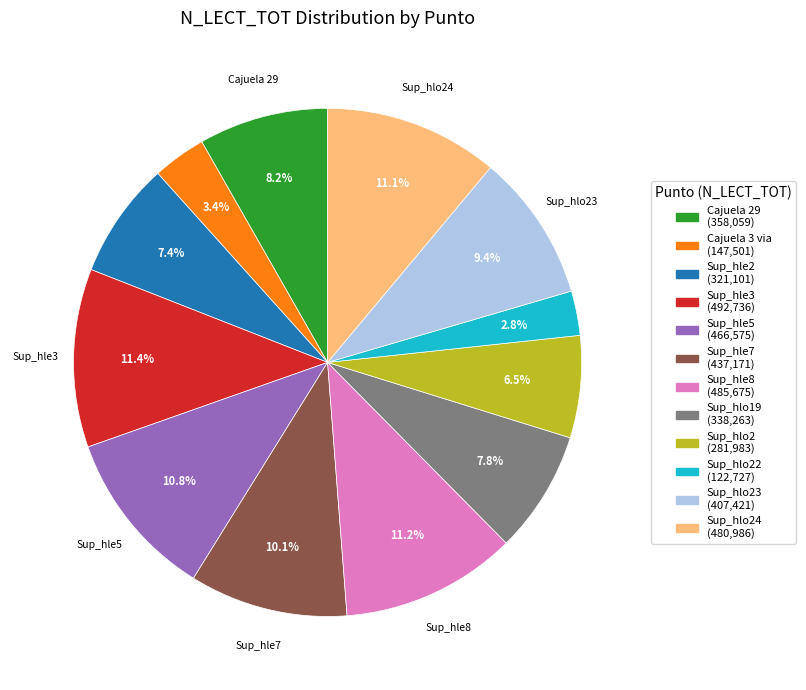

Is there any slice that represents more than half of the pie?

No